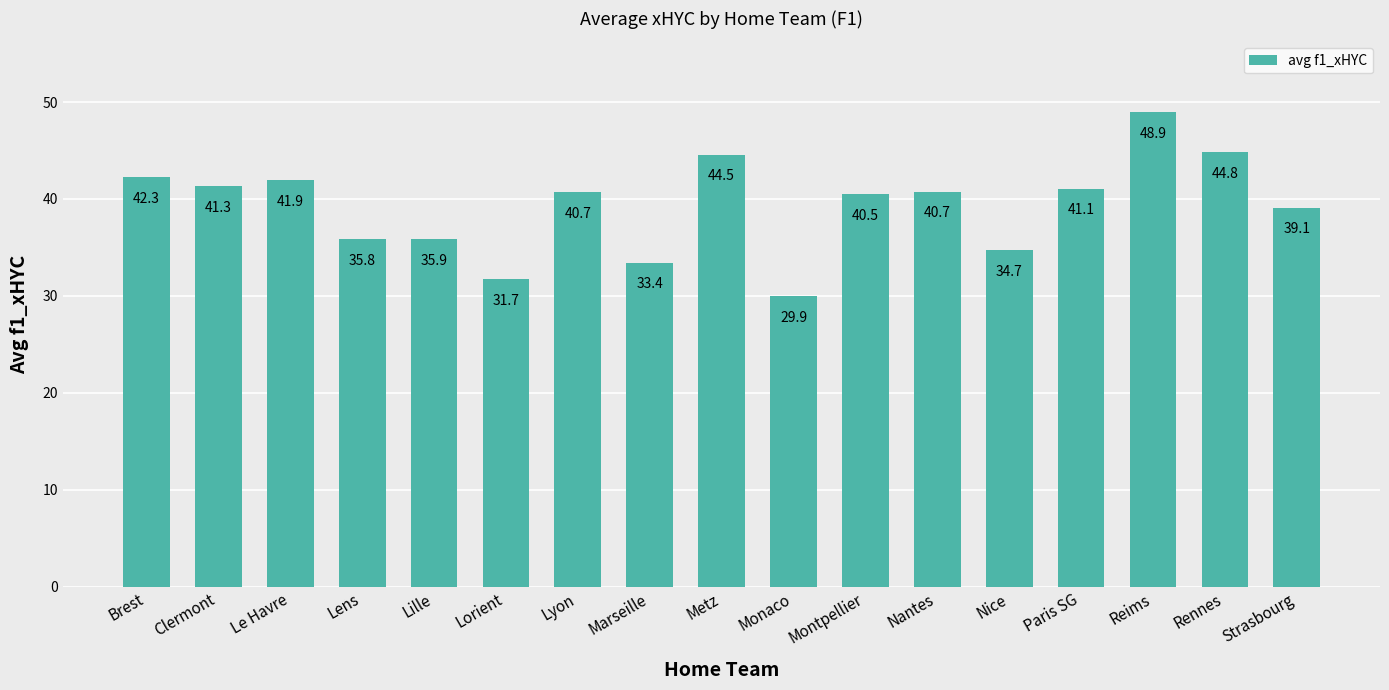

The chart shows a value of 42.3 at Brest. True or false?

True